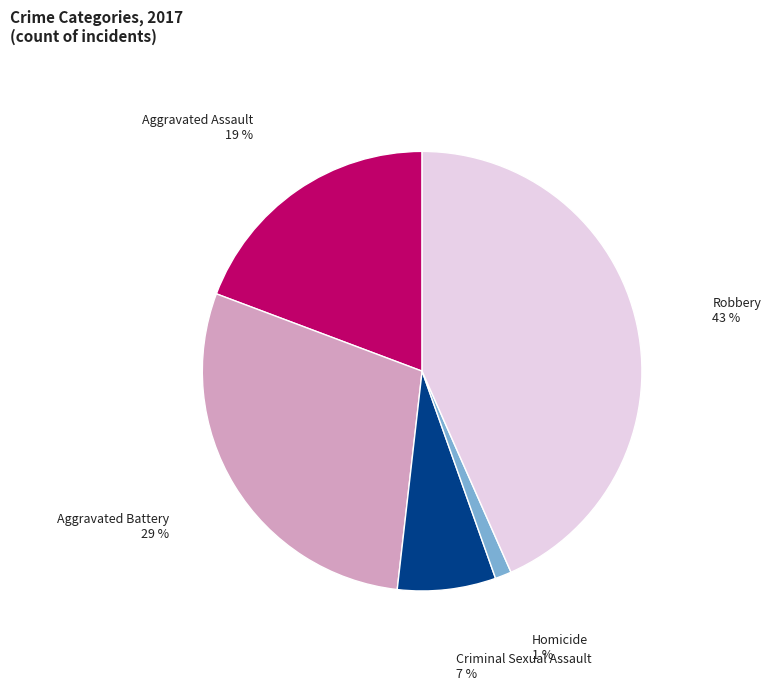

Is there any slice that represents more than half of the pie?

No